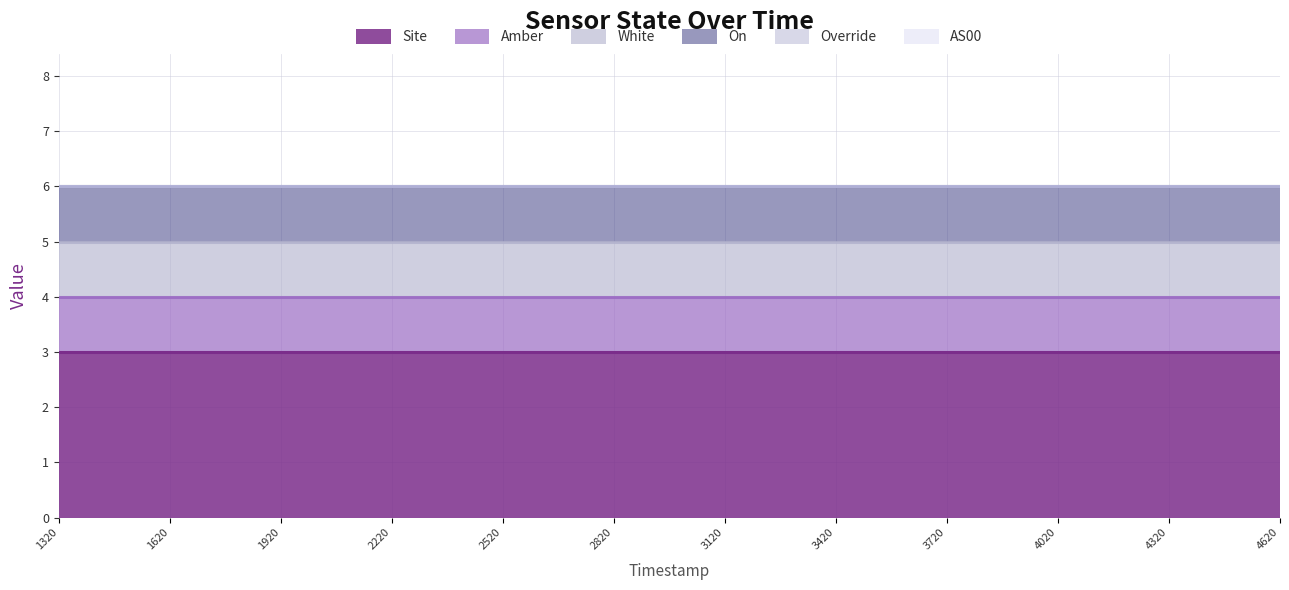

Between 1690264620 and 1690262820, which is larger?

1690264620